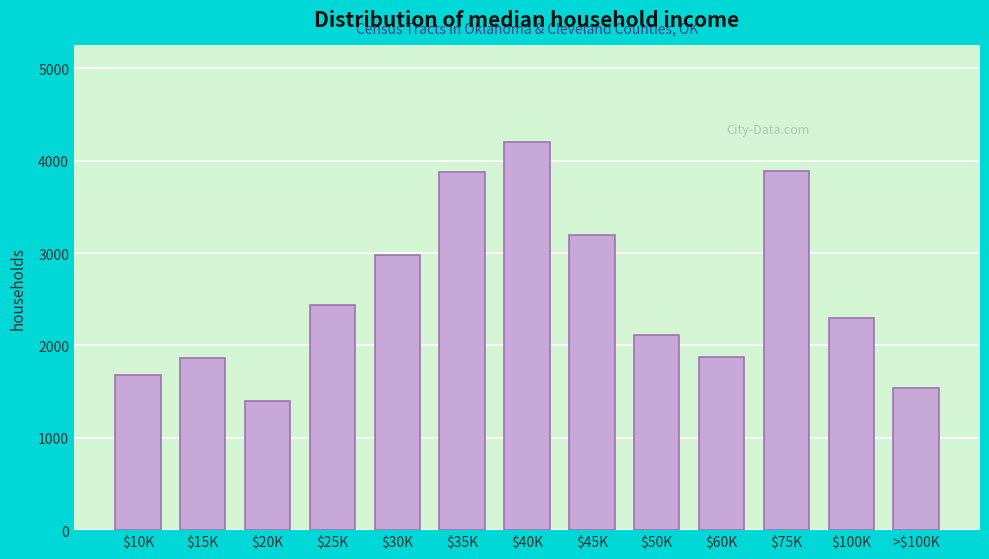

The value at $10K is 369. True or false?

False